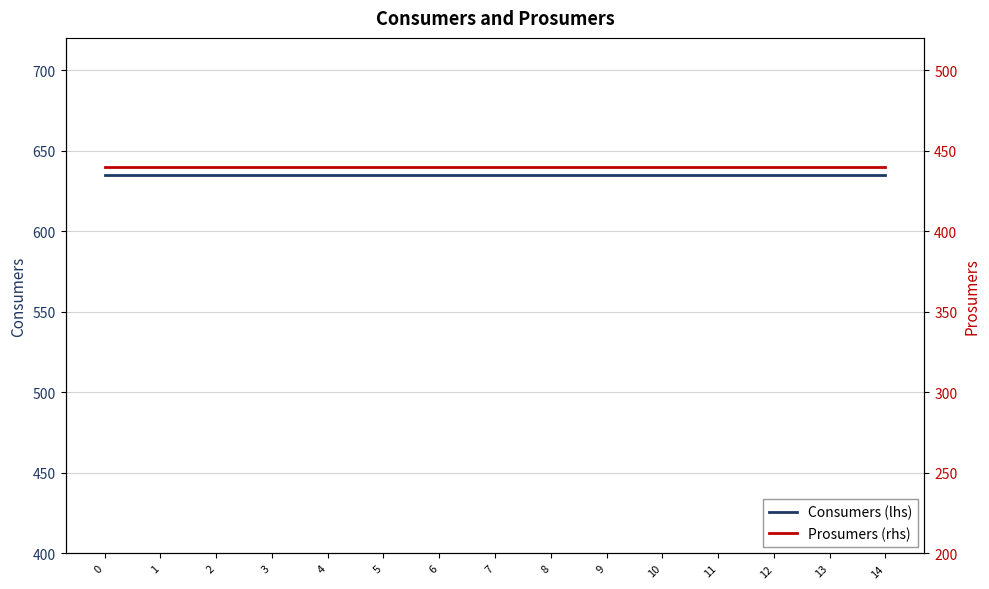

Which series has the largest range (max minus min)?

Consumers (lhs)